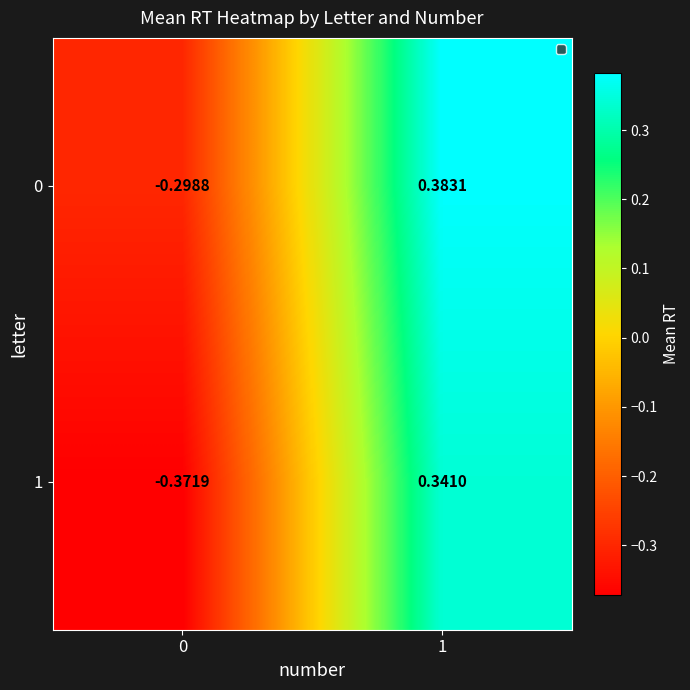

Is the value of 0 at 0 greater than the value of 1 at 1?

No